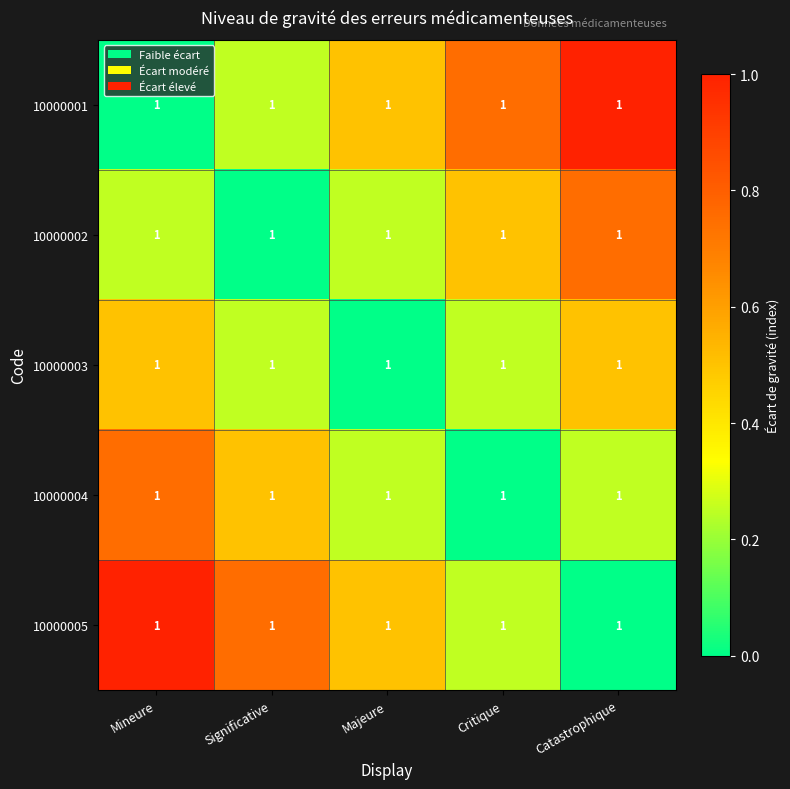

What is the average value of the 10000002 series?

0.3